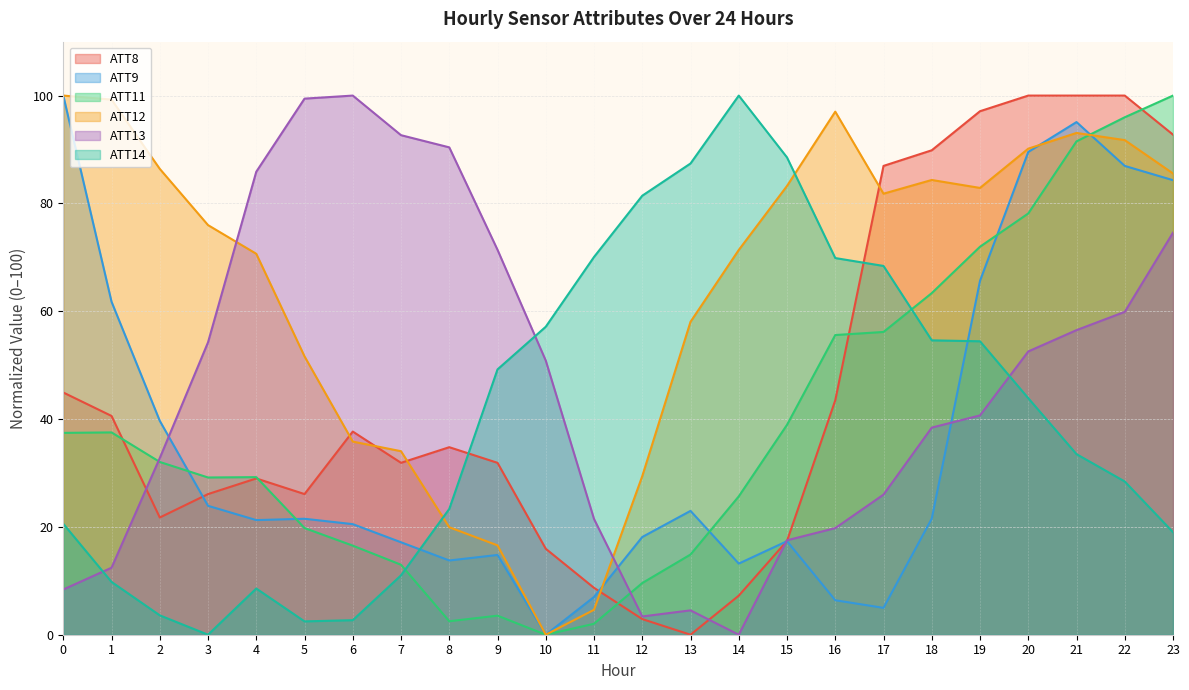

True or false: ATT13 has more than 0 points higher than both neighbors.

True